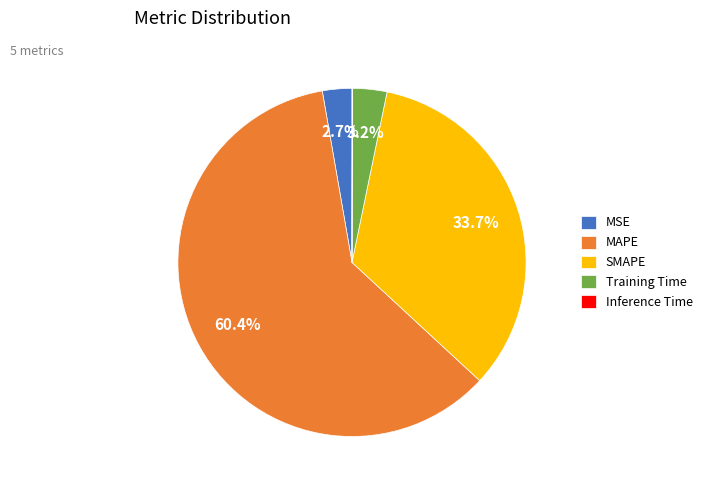

To the nearest percent, what portion does MSE represent?

3%